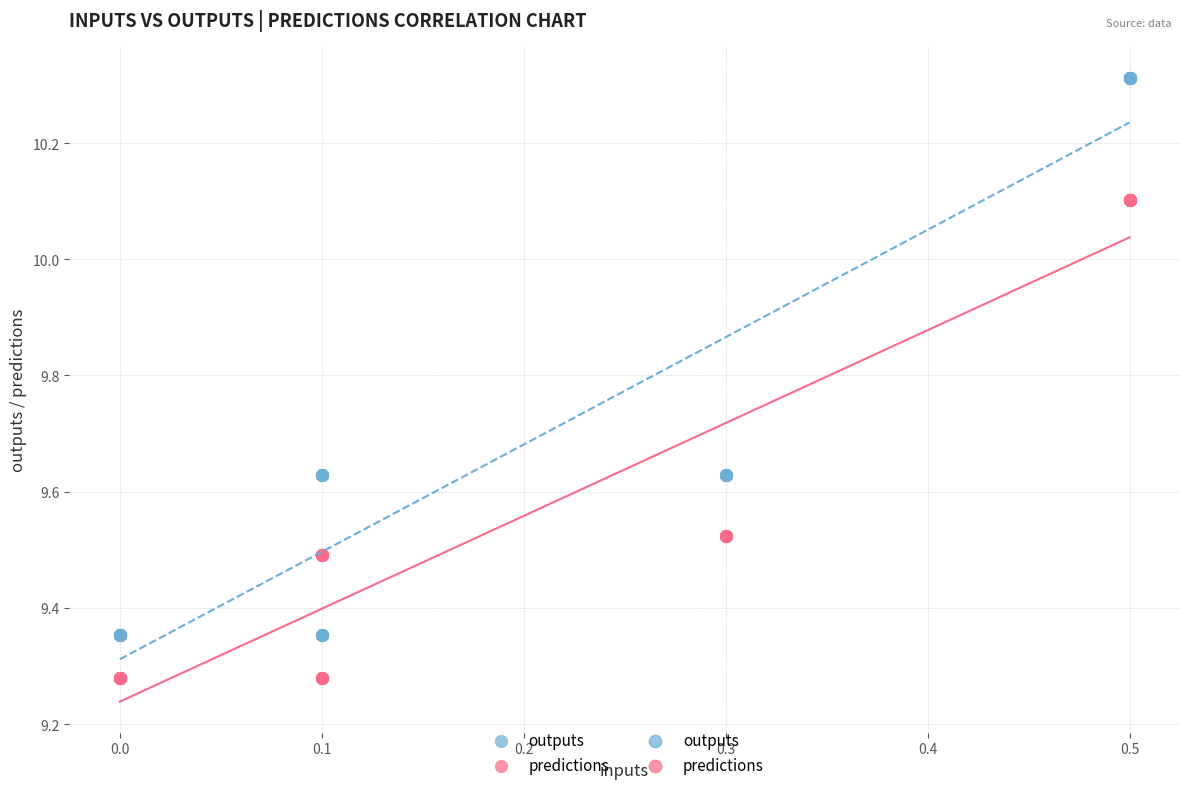

Which series has the largest Y range (max minus min)?

outputs